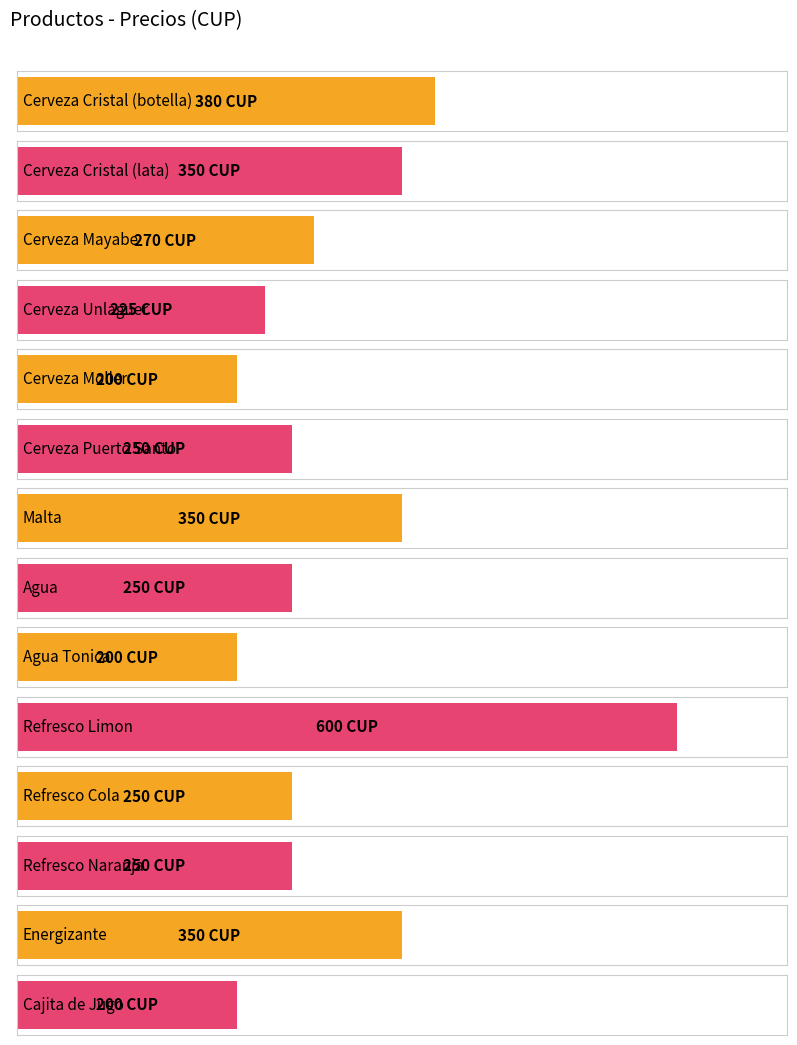

The value at Cerveza Puerto Santo is 250. True or false?

True